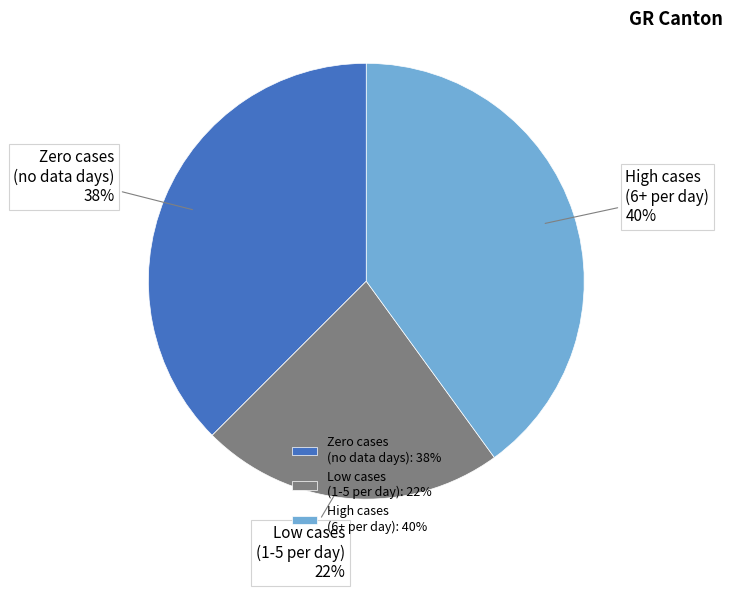

What is the ratio of the value at High cases (6+ per day) to the value at Zero cases (no data days)?

1.1